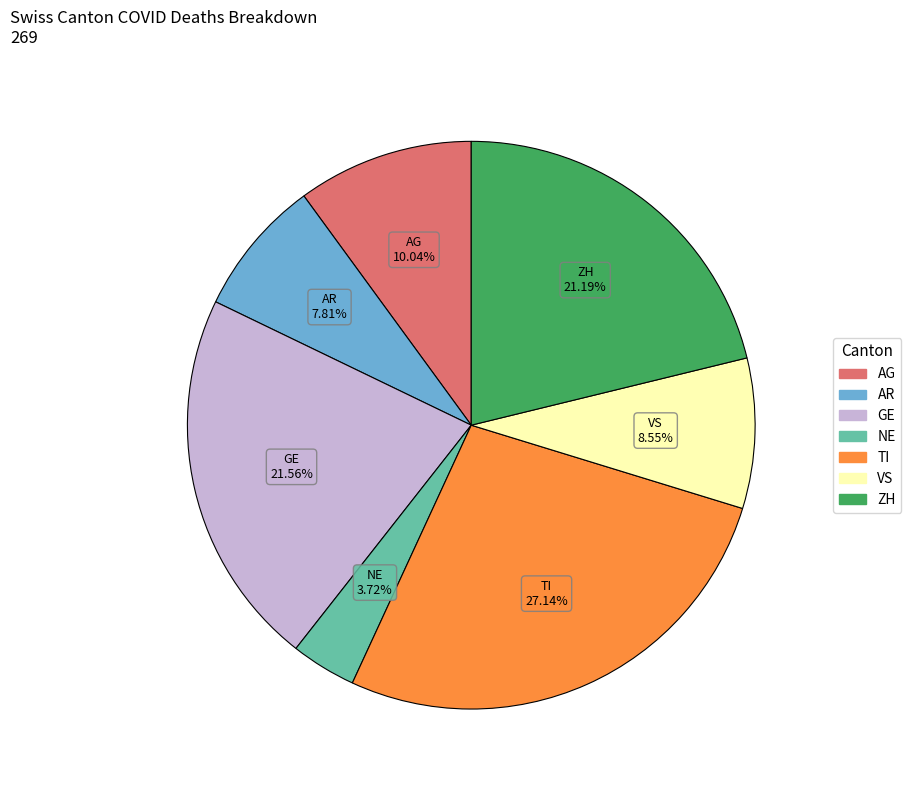

Is there a majority slice in this chart?

No